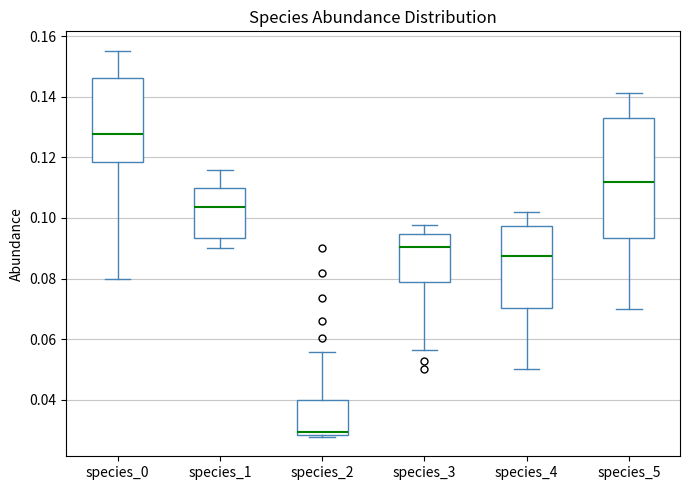

Reading left to right, read every box against the y-axis: the position of its median line, the range the box covers, and the ends of its whiskers. The values are not printed on the chart, so give them approximately, as read against the axis.

species_0: median 0.128, box 0.118 to 0.146, whiskers 0.080 to 0.156
species_1: median 0.104, box 0.094 to 0.110, whiskers 0.090 to 0.116
species_2: median 0.030, box 0.028 to 0.040, whiskers 0.028 (just below the box's lower edge) to 0.056
species_3: median 0.090, box 0.078 to 0.094, whiskers 0.056 to 0.098
species_4: median 0.088, box 0.070 to 0.098, whiskers 0.050 to 0.102
species_5: median 0.112, box 0.094 to 0.134, whiskers 0.070 to 0.142